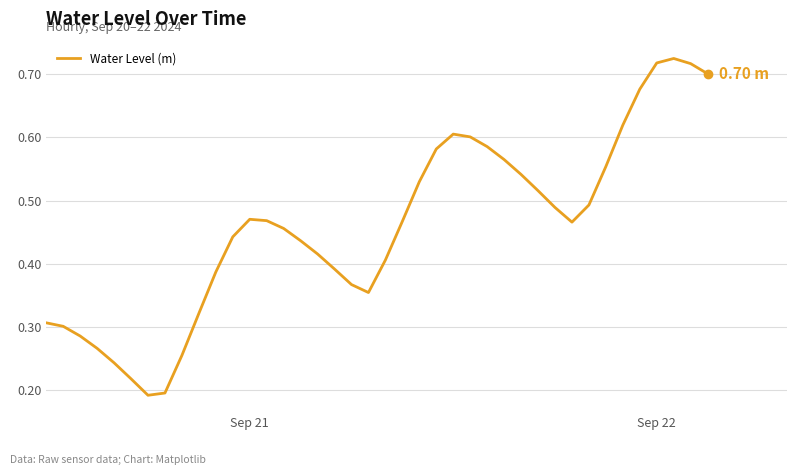

How many lines are shown in the chart?

1